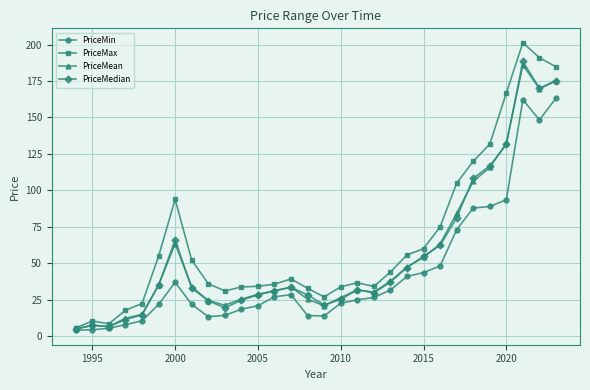

Which series has the largest total across all categories?

PriceMax